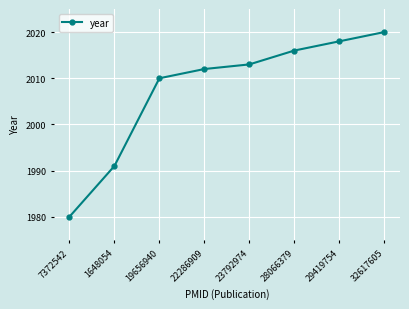

Between 1648054 and 22286909, which is larger?

22286909